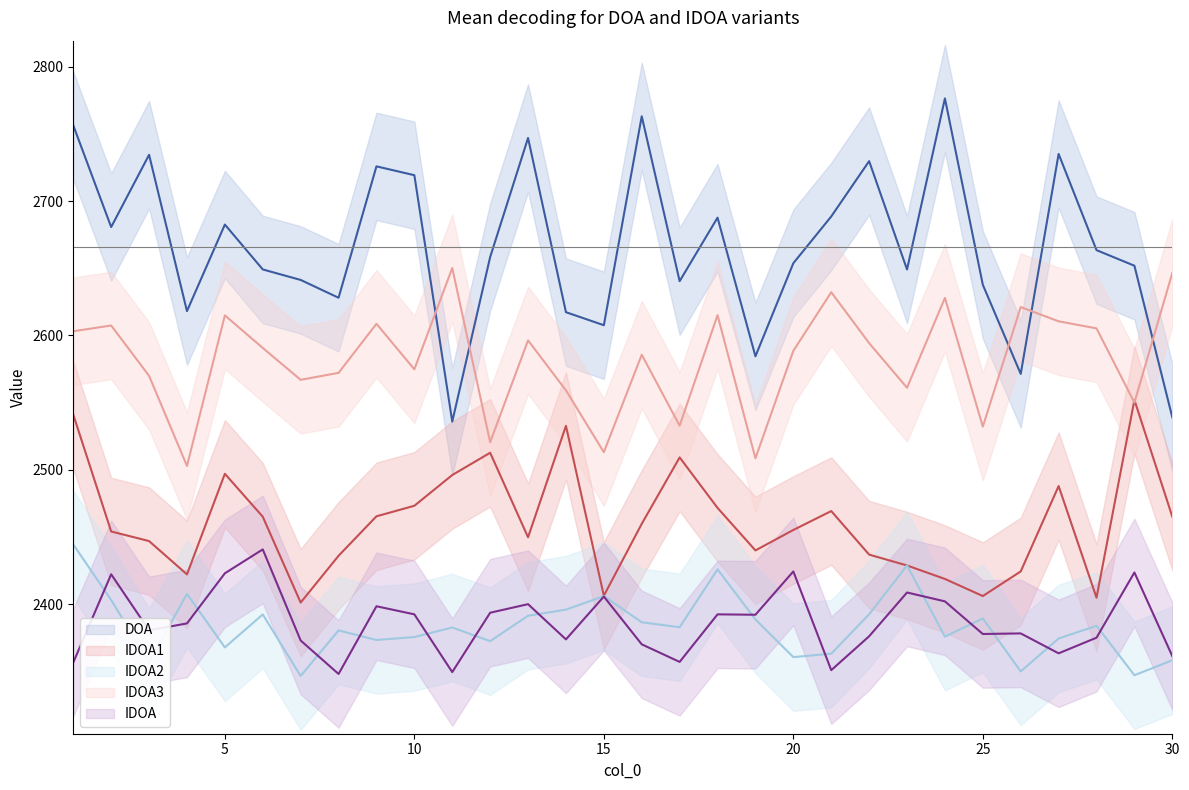

Reading left to right, transcribe all the data shown in this chart.

DOA line: 2756.4	2680.7	2734.5	2618.1	2682.6	2649.2	2641.4	2628.1	2725.9	2719.3	2535.9	2658.4	2747.0	2617.3	2607.6	2763.2	2640.5	2687.7	2584.5	2653.8	2688.6	2729.8	2649.1	2776.5	2637.7	2571.4	2735.2	2663.5	2651.9	2539.0
IDOA1 line: 2541.1	2454.1	2446.9	2422.1	2497.0	2465.1	2401.2	2436.0	2465.4	2473.2	2496.1	2512.7	2449.8	2532.7	2406.3	2459.8	2509.2	2471.6	2440.0	2455.2	2469.3	2436.9	2428.8	2418.7	2406.0	2424.3	2487.9	2404.8	2552.0	2465.1
IDOA2 line: 2444.4	2403.1	2356.6	2407.6	2367.8	2392.3	2346.5	2380.4	2373.3	2375.5	2382.6	2372.4	2391.4	2395.9	2406.0	2386.5	2382.8	2425.9	2388.6	2360.6	2363.1	2392.4	2428.8	2375.8	2389.3	2349.9	2374.4	2383.8	2347.1	2358.2
IDOA3 line: 2603.1	2607.4	2570.0	2502.9	2615.0	2590.7	2567.0	2572.2	2608.7	2574.8	2650.2	2520.6	2596.3	2559.2	2513.1	2585.7	2532.8	2615.2	2508.6	2588.6	2632.2	2594.3	2561.1	2628.0	2532.2	2621.2	2610.6	2605.3	2550.0	2646.6
IDOA line: 2356.6	2422.2	2380.5	2385.6	2423.0	2440.7	2372.9	2348.0	2398.4	2392.4	2349.4	2393.6	2400.0	2373.7	2405.6	2370.1	2357.0	2392.4	2392.1	2424.3	2350.8	2376.0	2408.7	2402.0	2377.8	2378.2	2363.4	2375.0	2423.6	2361.3